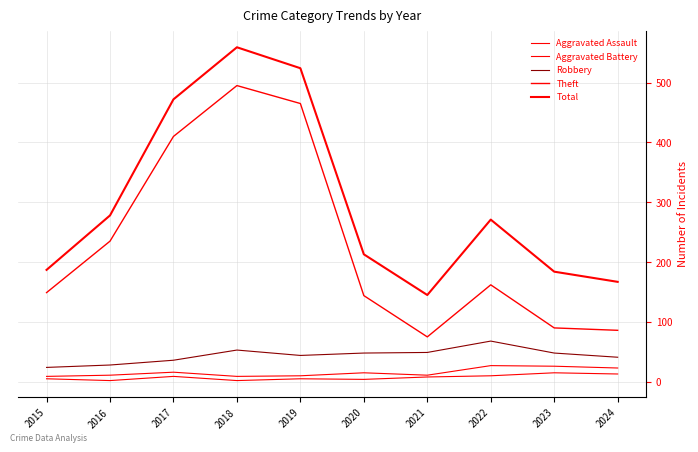

Does the chart display data point markers on the line(s)?

No